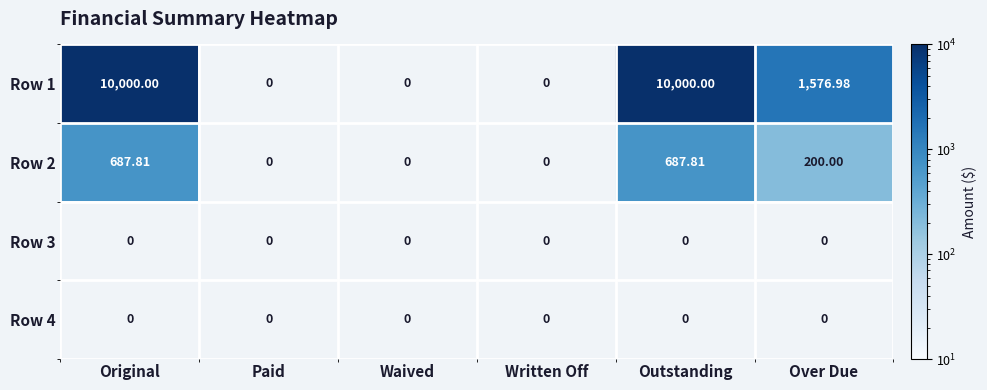

Where is Row 1 nearest to the value 5000?

Over Due